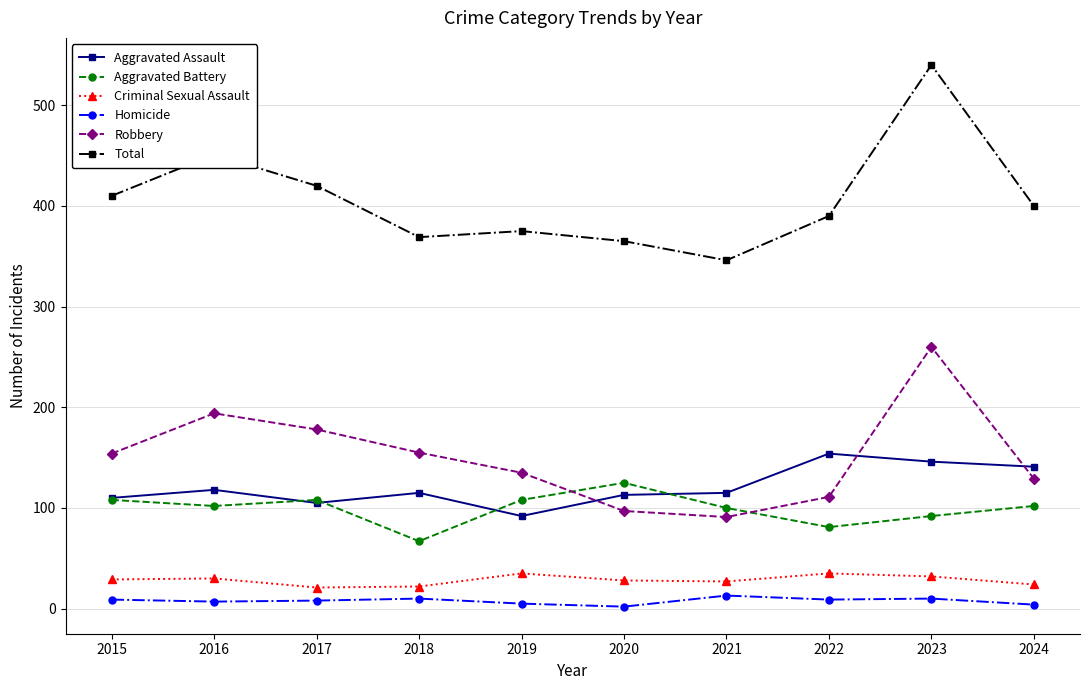

True or false: Homicide and Total intersect in this chart.

False